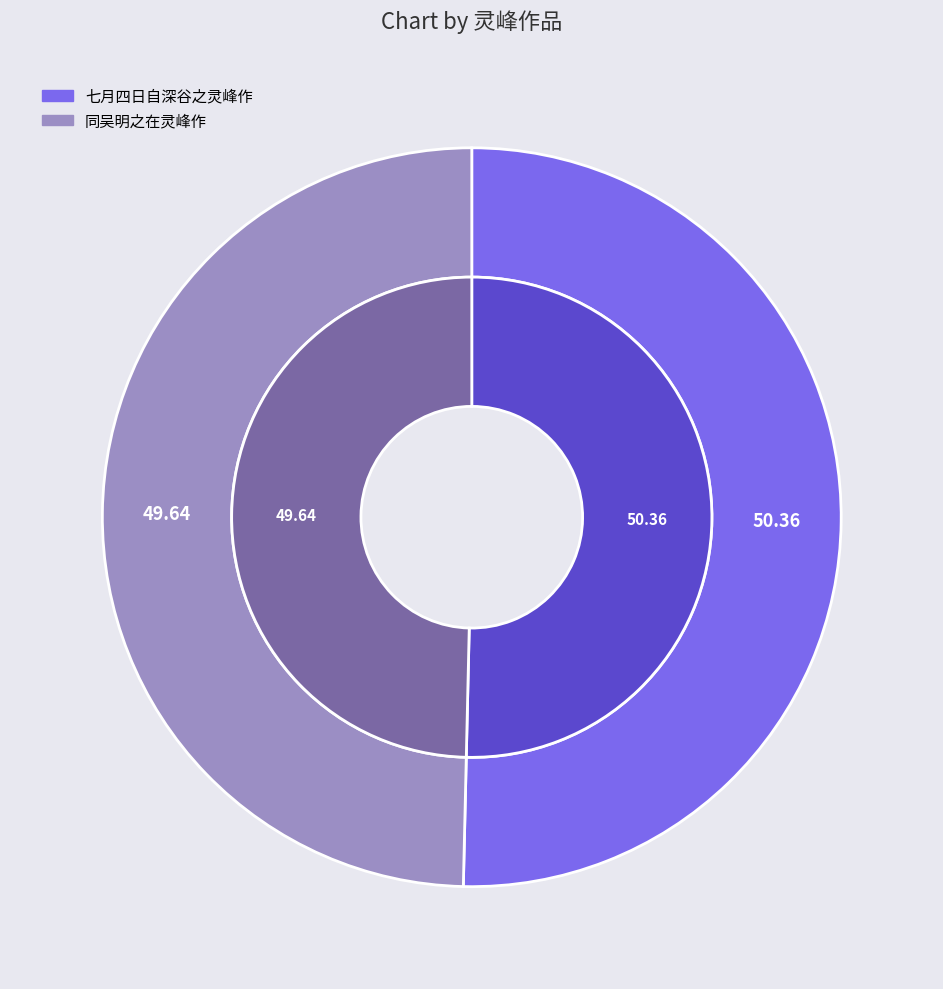

What is the ratio of the value at 同吴明之在灵峰作 to the value at 七月四日自深谷之灵峰作?

1.0